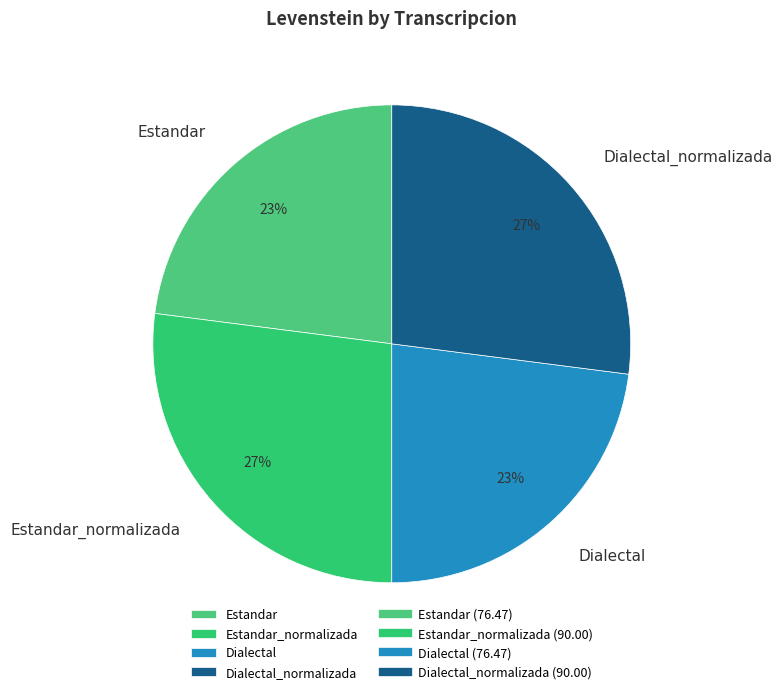

Is there any slice that represents more than half of the pie?

No